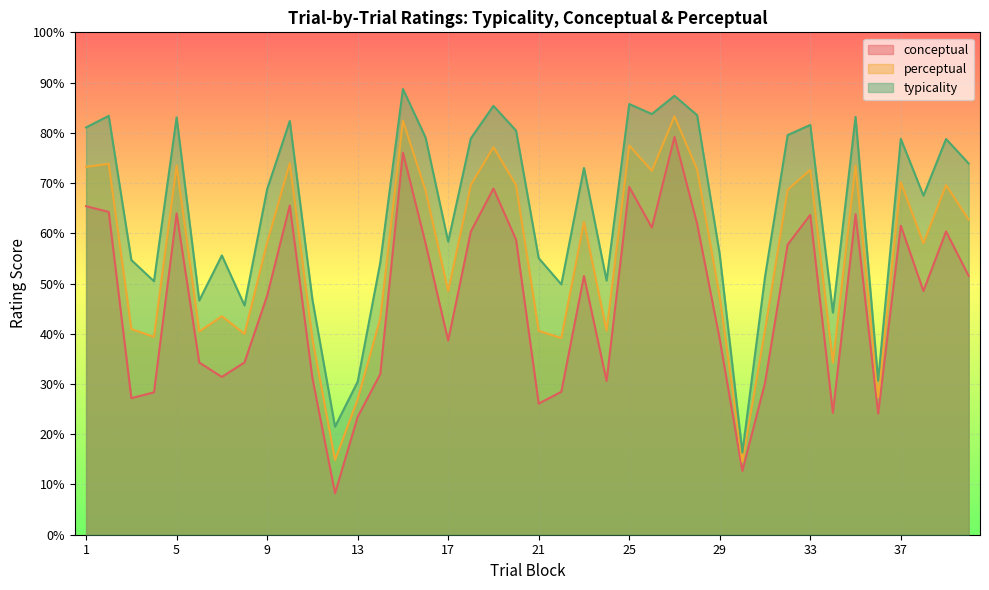

True or false: typicality and conceptual cross at least once.

False